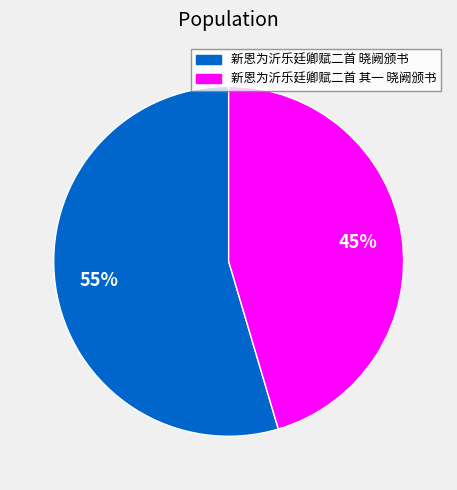

Count the number of slices in the pie.

2